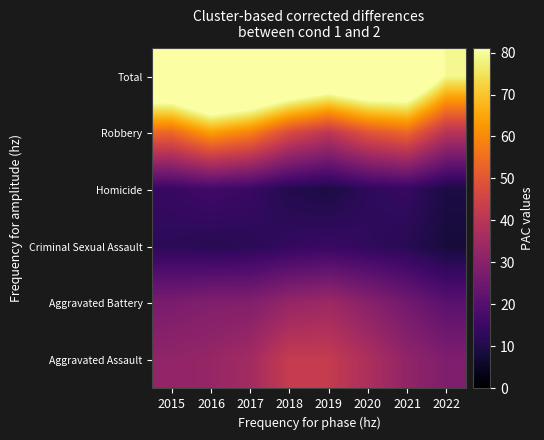

What is the spread (max minus min) of values at 2021?

91.9